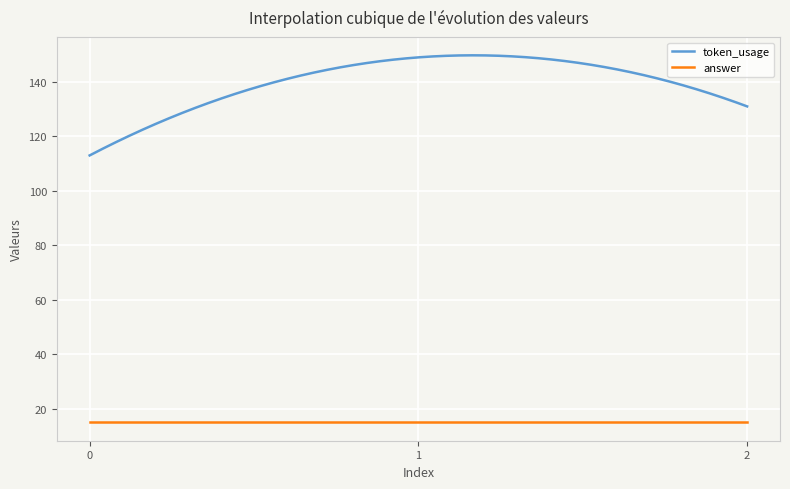

What is the lowest value of the answer series?

15.0